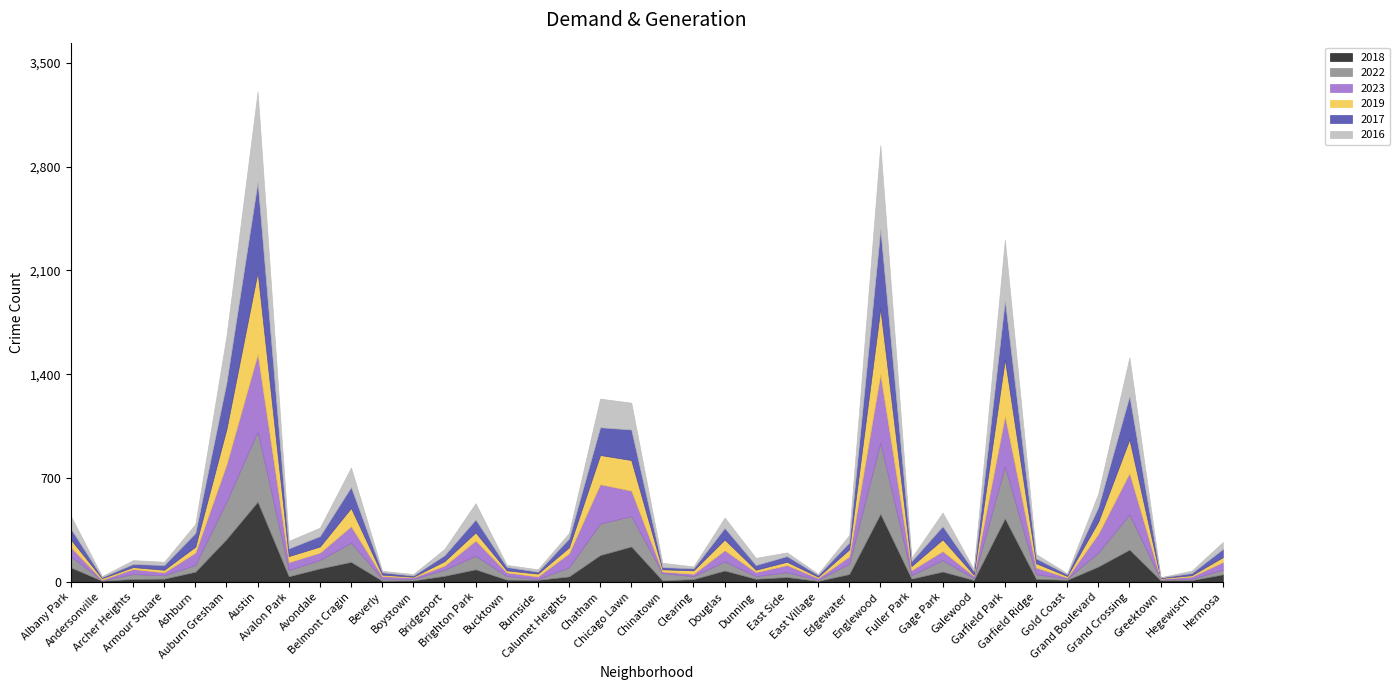

Reading left to right, list all the values displayed in this chart.

2018: Albany Park=97	Andersonville=7	Archer Heights=19	Armour Square=21	Ashburn=68	Auburn Gresham=288	Austin=540	Avalon Park=37	Avondale=90	Belmont Cragin=134	Beverly=7	Boystown=9	Bridgeport=40	Brighton Park=84	Bucktown=14	Burnside=13	Calumet Heights=36	Chatham=180	Chicago Lawn=238	Chinatown=9	Clearing=18	Douglas=76	Dunning=20	East Side=32	East Village=6	Edgewater=52	Englewood=458	Fuller Park=21	Gage Park=69	Galewood=12	Garfield Park=427	Garfield Ridge=20	Gold Coast=13	Grand Boulevard=103	Grand Crossing=217	Greektown=10	Hegewisch=11	Hermosa=50
2022: Albany Park=75	Andersonville=3	Archer Heights=33	Armour Square=23	Ashburn=45	Auburn Gresham=253	Austin=474	Avalon Park=42	Avondale=57	Belmont Cragin=129	Beverly=14	Boystown=10	Bridgeport=41	Brighton Park=91	Bucktown=25	Burnside=5	Calumet Heights=61	Chatham=212	Chicago Lawn=205	Chinatown=49	Clearing=20	Douglas=61	Dunning=18	East Side=32	East Village=8	Edgewater=69	Englewood=479	Fuller Park=24	Gage Park=77	Galewood=12	Garfield Park=350	Garfield Ridge=31	Gold Coast=9	Grand Boulevard=94	Grand Crossing=237	Greektown=6	Hegewisch=9	Hermosa=32
2023: Albany Park=62	Andersonville=4	Archer Heights=34	Armour Square=20	Ashburn=84	Auburn Gresham=251	Austin=523	Avalon Park=53	Avondale=50	Belmont Cragin=112	Beverly=17	Boystown=10	Bridgeport=28	Brighton Park=103	Bucktown=24	Burnside=18	Calumet Heights=95	Chatham=266	Chicago Lawn=172	Chinatown=11	Clearing=16	Douglas=76	Dunning=27	East Side=49	East Village=11	Edgewater=50	Englewood=464	Fuller Park=33	Gage Park=61	Galewood=16	Garfield Park=342	Garfield Ridge=45	Gold Coast=7	Grand Boulevard=127	Grand Crossing=280	Greektown=4	Hegewisch=15	Hermosa=51
2019: Albany Park=51	Andersonville=10	Archer Heights=13	Armour Square=17	Ashburn=40	Auburn Gresham=239	Austin=553	Avalon Park=41	Avondale=41	Belmont Cragin=123	Beverly=10	Boystown=5	Bridgeport=30	Brighton Park=55	Bucktown=14	Burnside=19	Calumet Heights=40	Chatham=197	Chicago Lawn=206	Chinatown=15	Clearing=23	Douglas=72	Dunning=16	East Side=22	East Village=9	Edgewater=47	Englewood=443	Fuller Park=28	Gage Park=79	Galewood=8	Garfield Park=382	Garfield Ridge=29	Gold Coast=10	Grand Boulevard=82	Grand Crossing=227	Greektown=5	Hegewisch=9	Hermosa=33
2017: Albany Park=73	Andersonville=7	Archer Heights=21	Armour Square=32	Ashburn=92	Auburn Gresham=313	Austin=604	Avalon Park=52	Avondale=70	Belmont Cragin=141	Beverly=16	Boystown=8	Bridgeport=40	Brighton Park=87	Bucktown=23	Burnside=13	Calumet Heights=60	Chatham=187	Chicago Lawn=206	Chinatown=15	Clearing=14	Douglas=78	Dunning=32	East Side=38	East Village=12	Edgewater=47	Englewood=532	Fuller Park=33	Gage Park=89	Galewood=24	Garfield Park=394	Garfield Ridge=33	Gold Coast=11	Grand Boulevard=98	Grand Crossing=292	Greektown=4	Hegewisch=15	Hermosa=55
2016: Albany Park=87	Andersonville=7	Archer Heights=26	Armour Square=22	Ashburn=61	Auburn Gresham=314	Austin=611	Avalon Park=51	Avondale=57	Belmont Cragin=132	Beverly=10	Boystown=10	Bridgeport=42	Brighton Park=110	Bucktown=14	Burnside=16	Calumet Heights=37	Chatham=193	Chicago Lawn=181	Chinatown=29	Clearing=13	Douglas=70	Dunning=48	East Side=25	East Village=8	Edgewater=50	Englewood=568	Fuller Park=22	Gage Park=92	Galewood=14	Garfield Park=411	Garfield Ridge=29	Gold Coast=7	Grand Boulevard=92	Grand Crossing=260	Greektown=2	Hegewisch=16	Hermosa=47